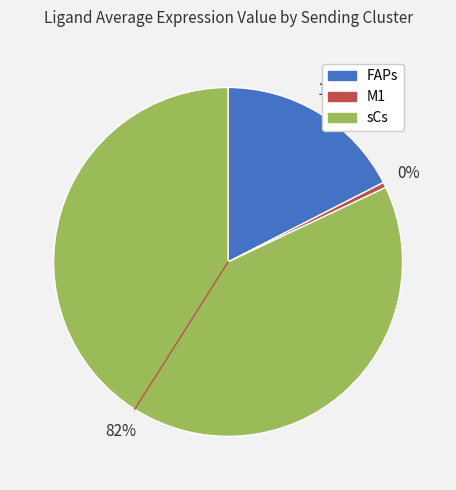

To the nearest percent, what percentage of the pie is FAPs?

17%